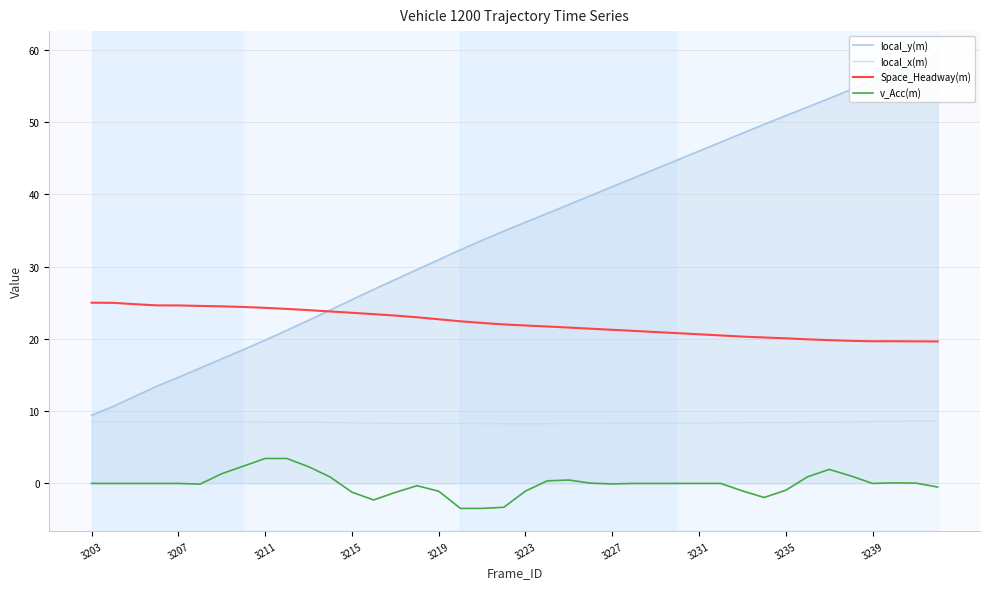

At how many categories does at least one series exceed 44?

13